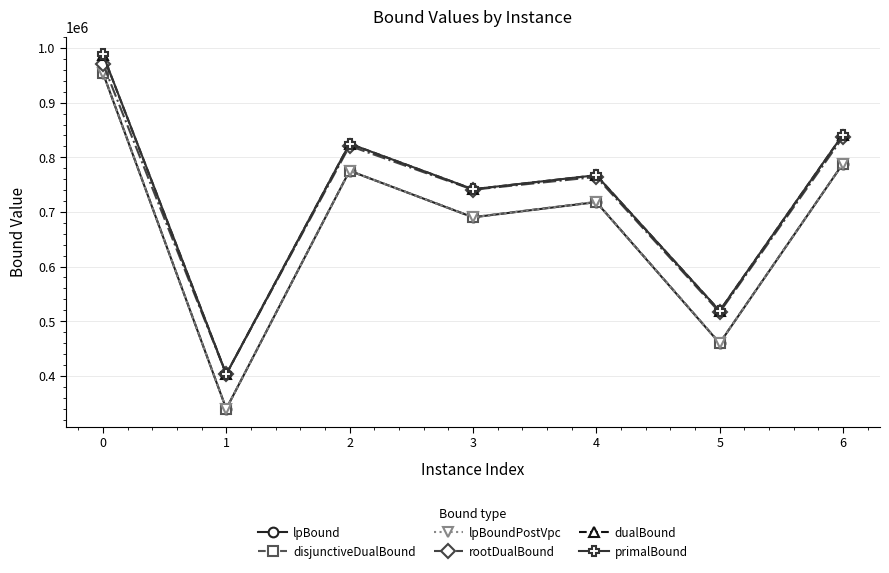

Which series changed the most between 1 and 4?

disjunctiveDualBound